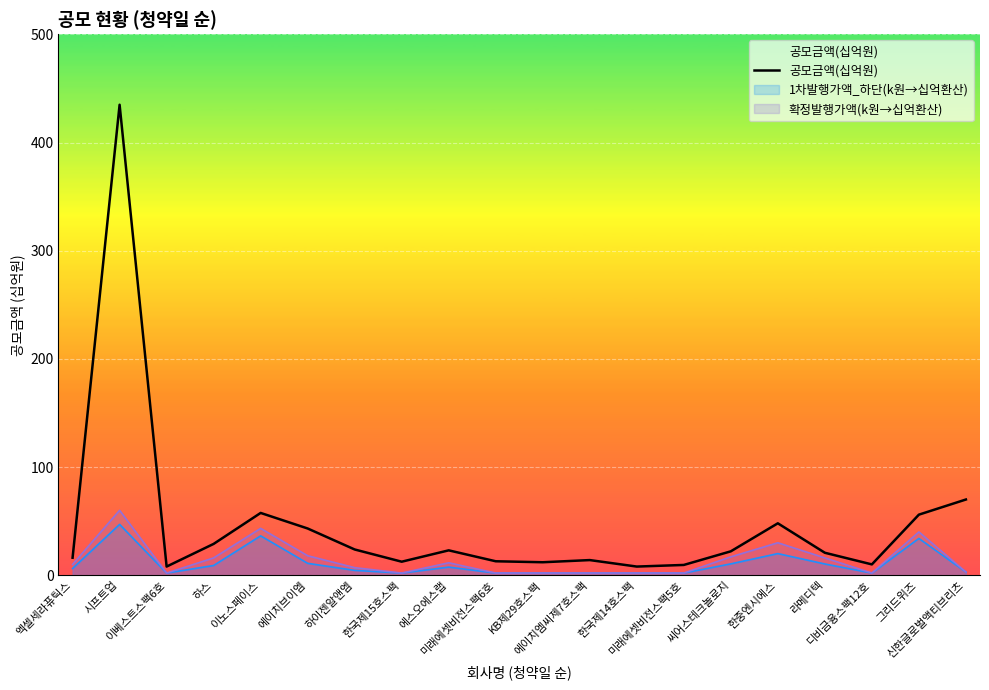

Rank the categories by value from lowest to highest.

이베스트스팩6호, 한국제14호스팩, 미래에셋비전스팩5호, 디비금융스팩12호, KB제29호스팩, 한국제15호스팩, 미래에셋비전스팩6호, 에이치엠씨제7호스팩, 엑셀세라퓨틱스, 라메디텍, 씨어스테크놀로지, 에스오에스랩, 하이젠알앤엠, 하스, 에이치브이엠, 한중엔시에스, 그리드위즈, 이노스페이스, 신한글로벌액티브리츠, 시프트업